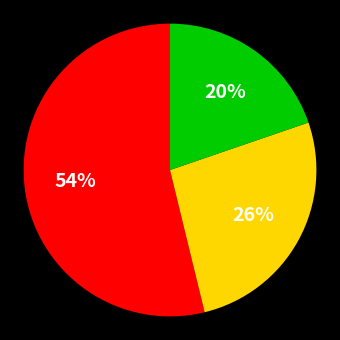

To the nearest percent, what is the average slice percentage?

33%